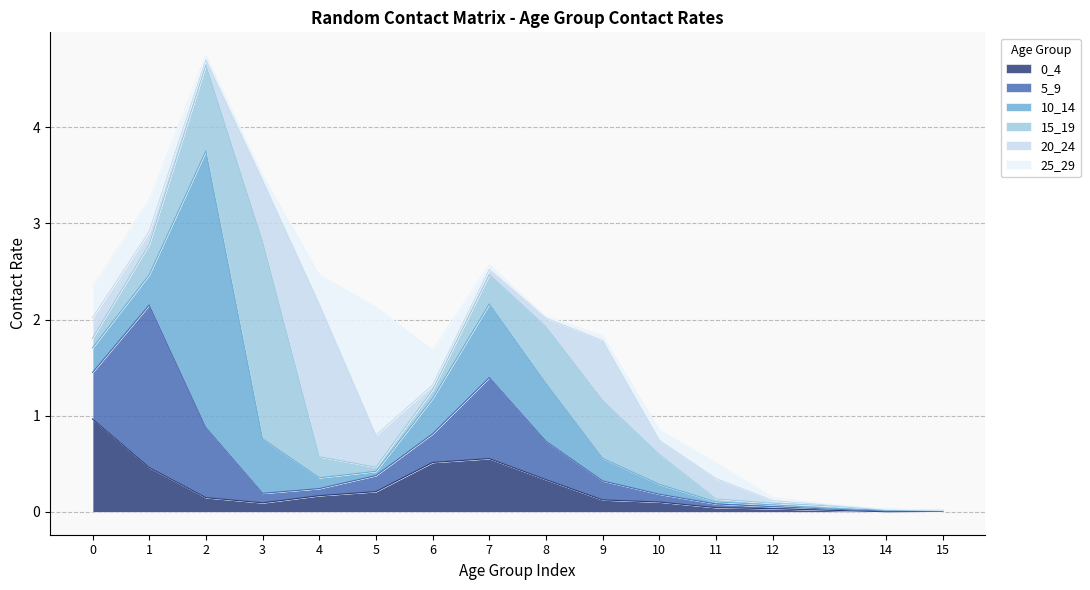

The value of 0_4 at 9 is 0.1. True or false?

True